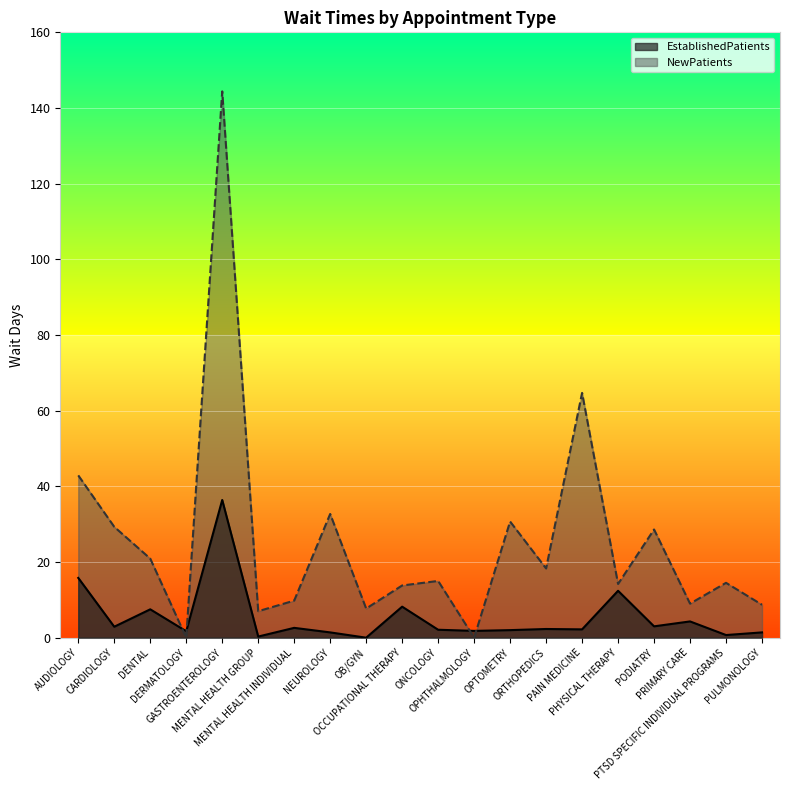

Which series has the widest spread of values?

NewPatients